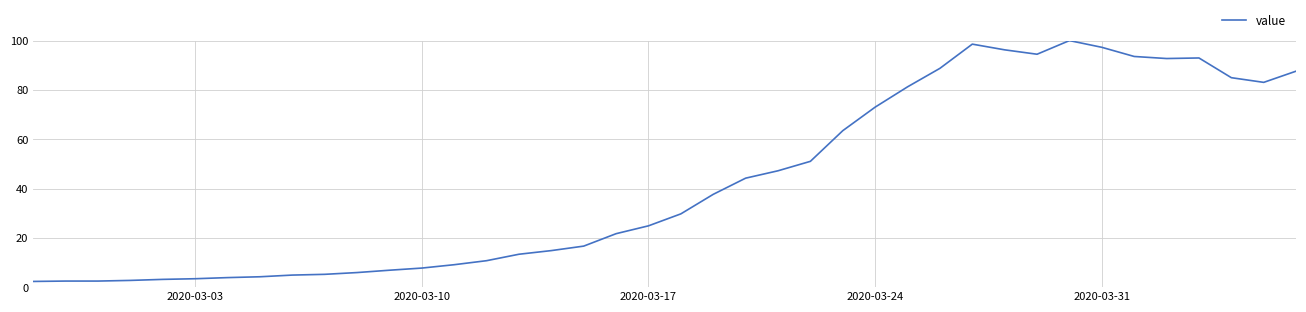

What is the minimum value shown in the chart?

2.3